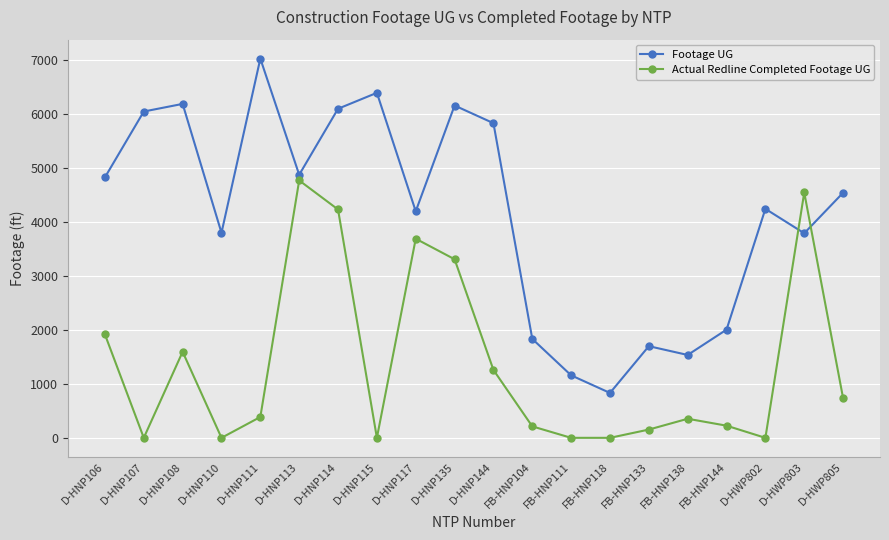

Where is Actual Redline Completed Footage UG nearest to the value 2382?

D-HNP106